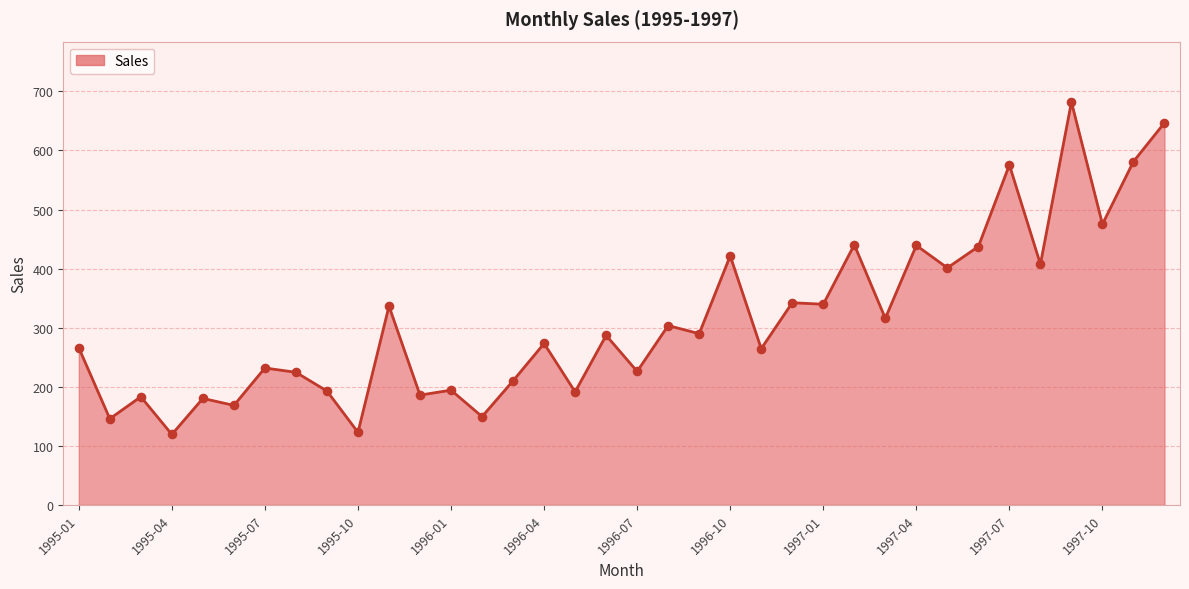

What is the greatest value displayed?

682.0